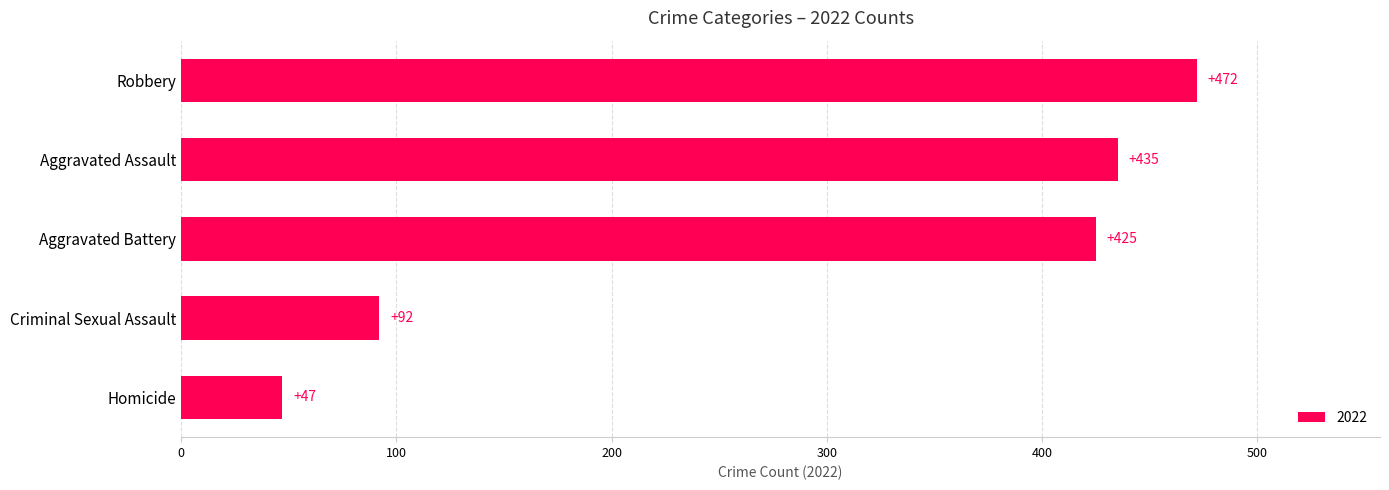

What is the smallest value displayed?

47